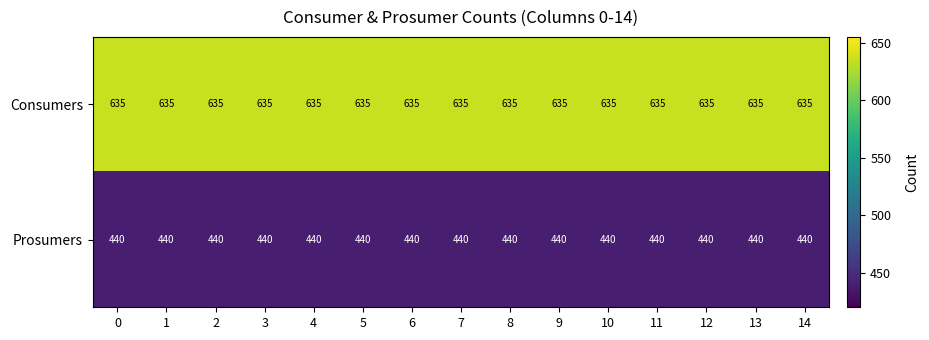

Rank the series by their maximum value, from lowest to highest.

Prosumers, Consumers